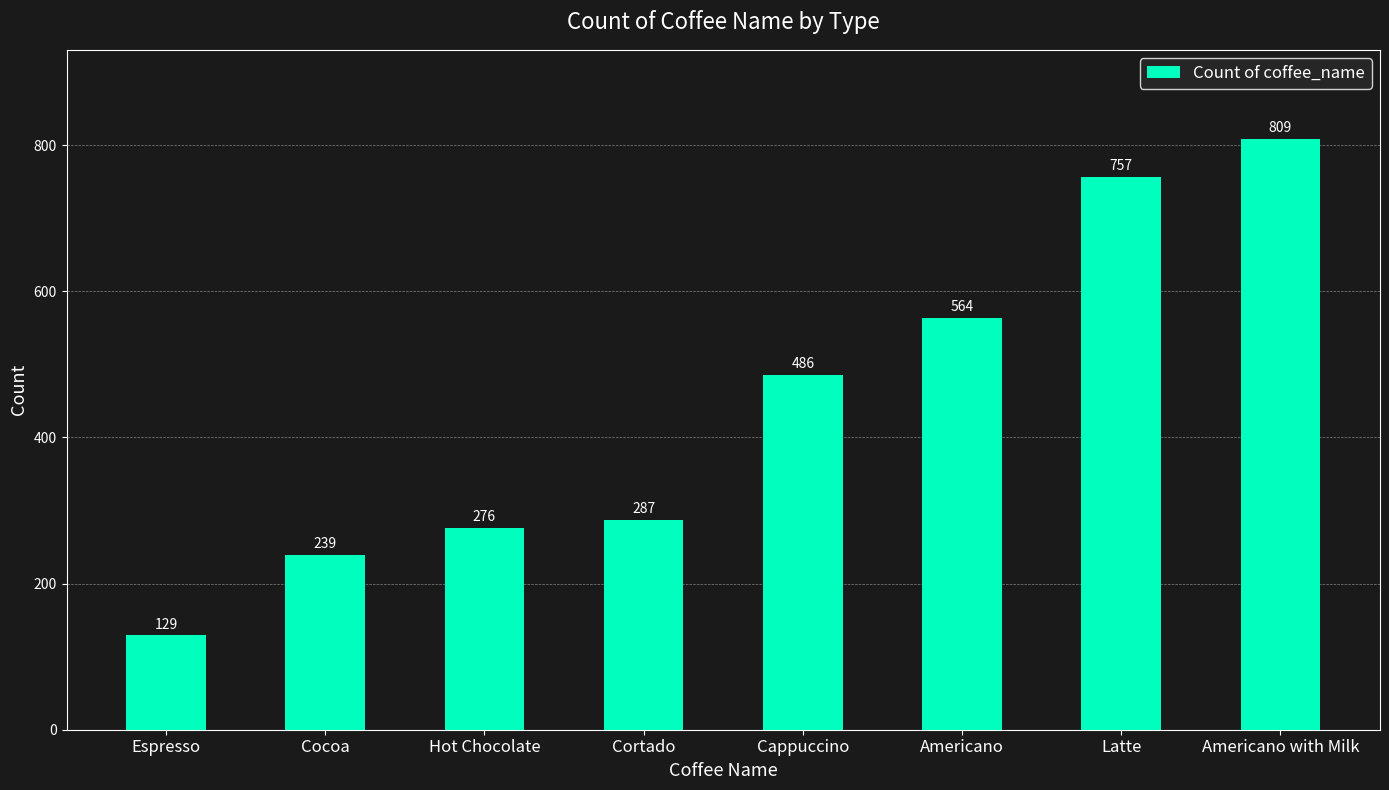

What is the label of the 6th bar from the right?

Hot Chocolate